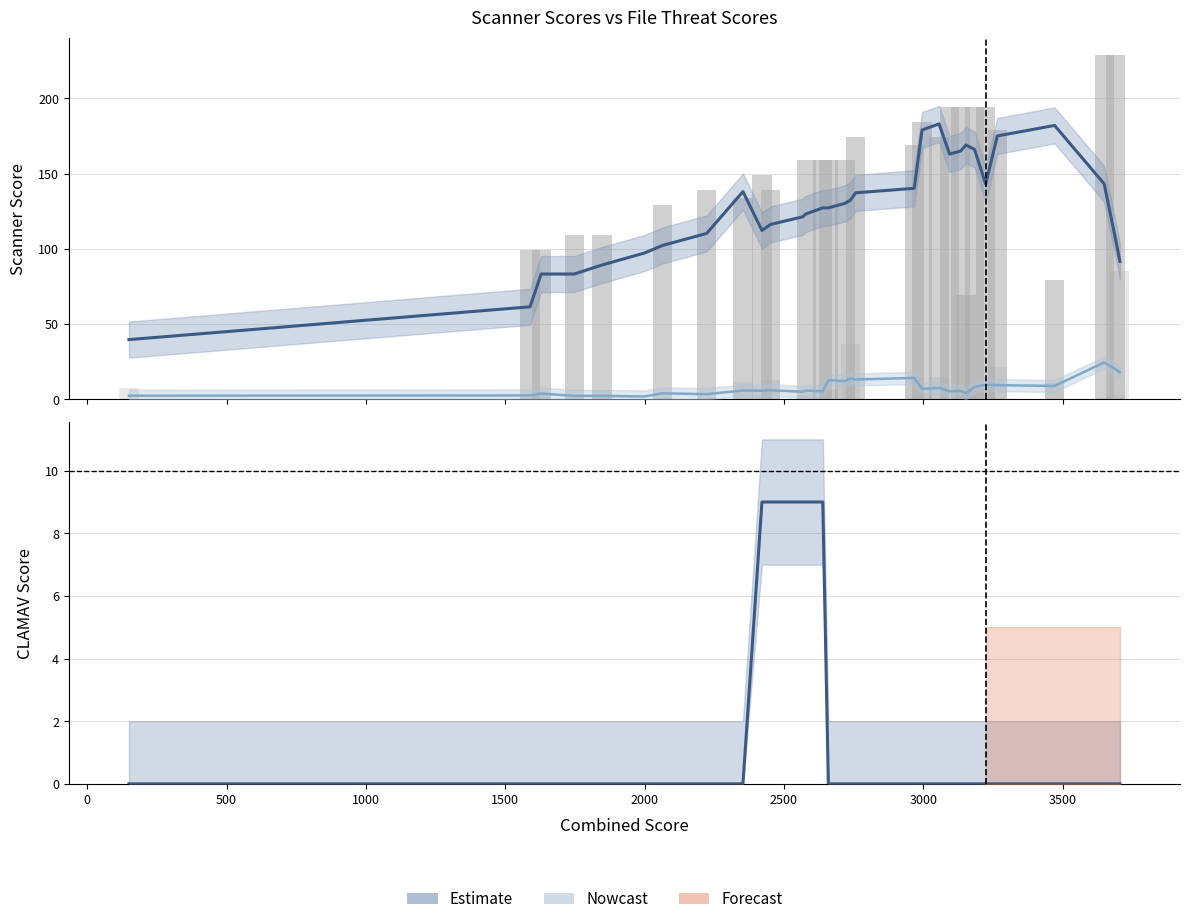

What is the difference between the highest and lowest values at 2500?

129.0